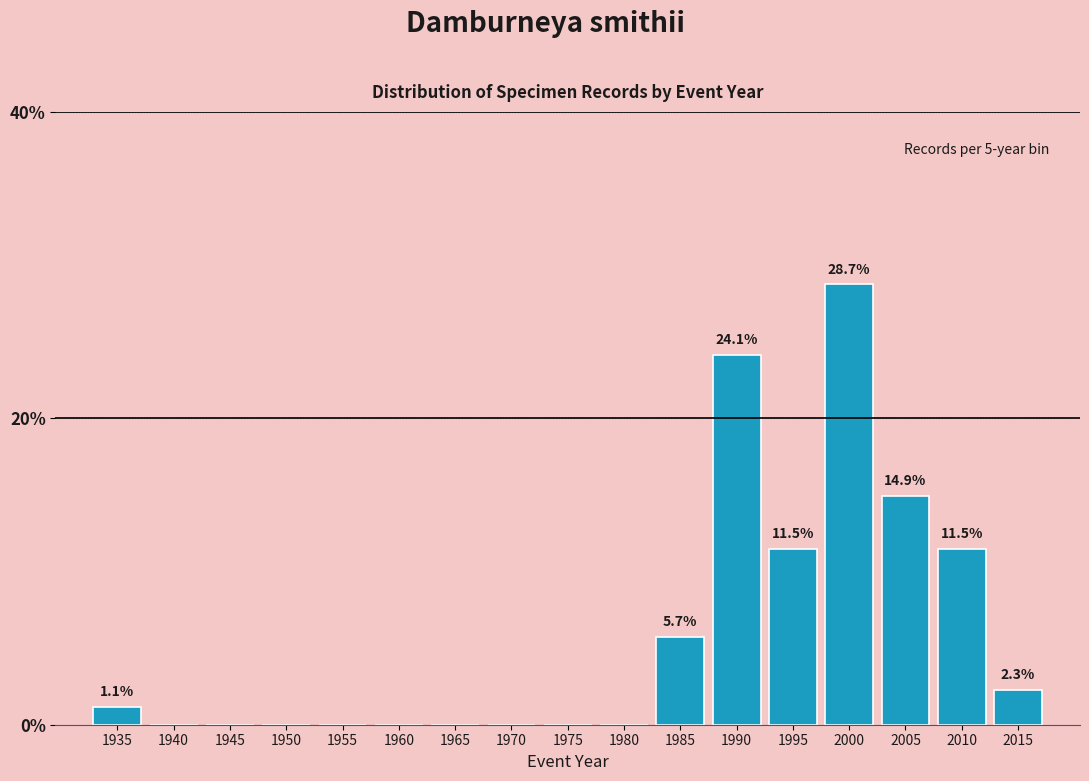

Reading right to left, transcribe all the data shown in this chart.

2015=2.3	2010=11.5	2005=14.9	2000=28.7	1995=11.5	1990=24.1	1985=5.7	1980=0.0	1975=0.0	1970=0.0	1965=0.0	1960=0.0	1955=0.0	1950=0.0	1945=0.0	1940=0.0	1935=1.1